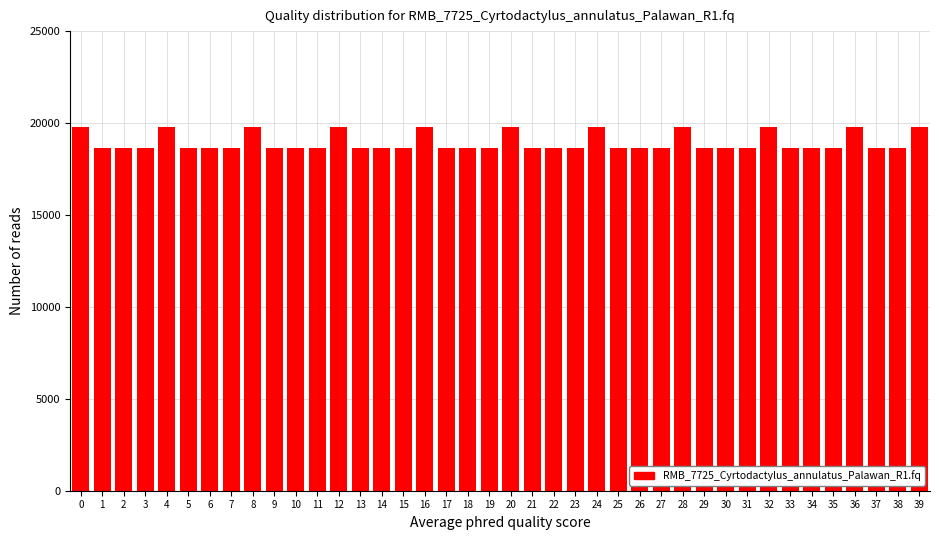

What is the minimum value shown in the chart?

18635